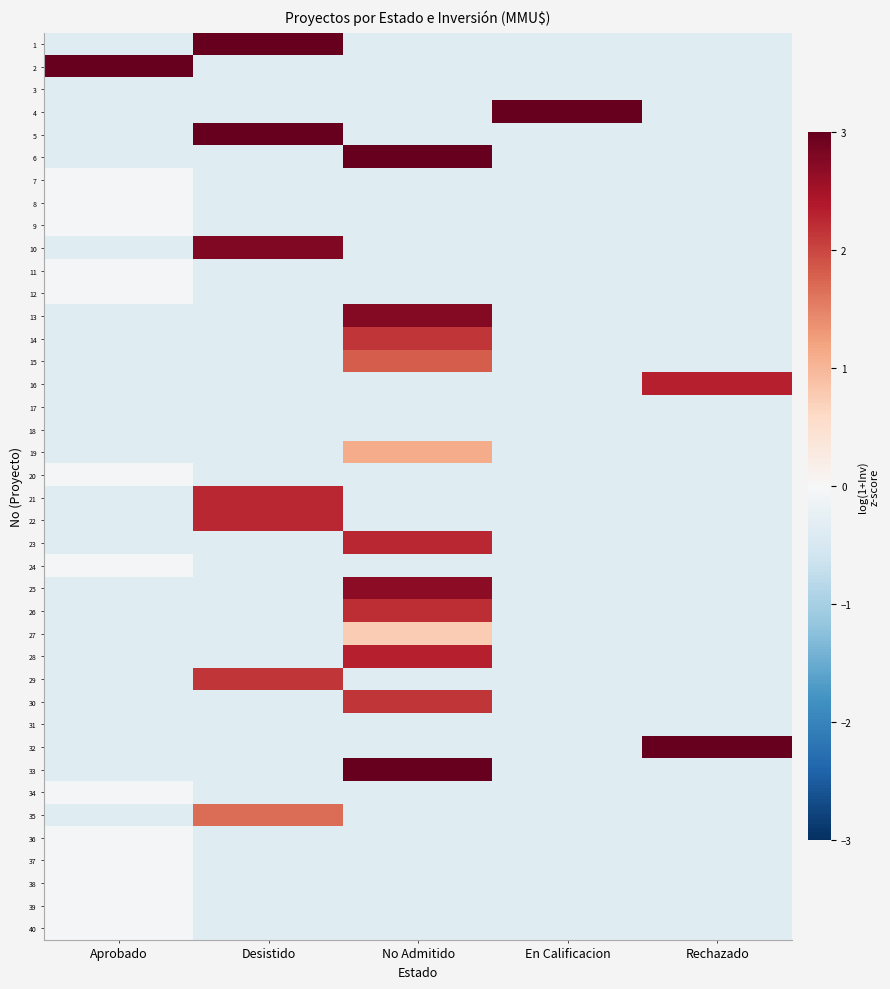

Rank the series by their maximum value, from highest to lowest.

4, 5, 6, 32, 33, 1, 2, 10, 13, 25, 16, 28, 21, 22, 23, 26, 14, 29, 30, 15, 35, 19, 27, 7, 8, 9, 11, 12, 20, 24, 34, 36, 37, 38, 39, 40, 3, 17, 18, 31